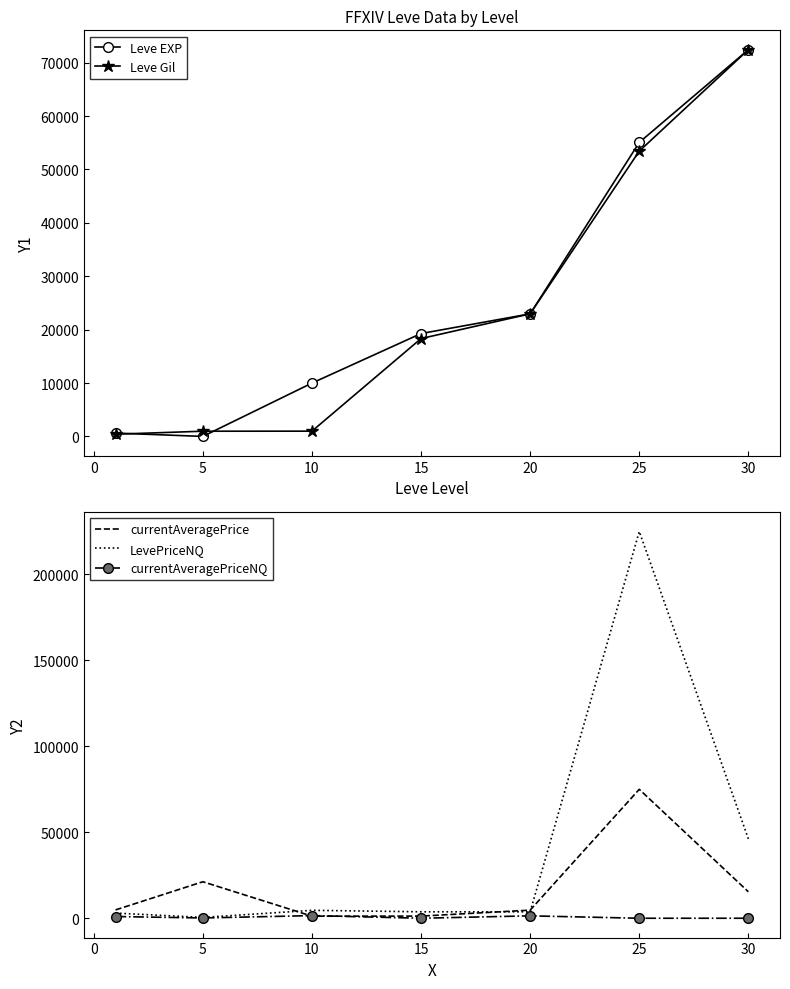

The value of Leve EXP at 20 is 40745. True or false?

False